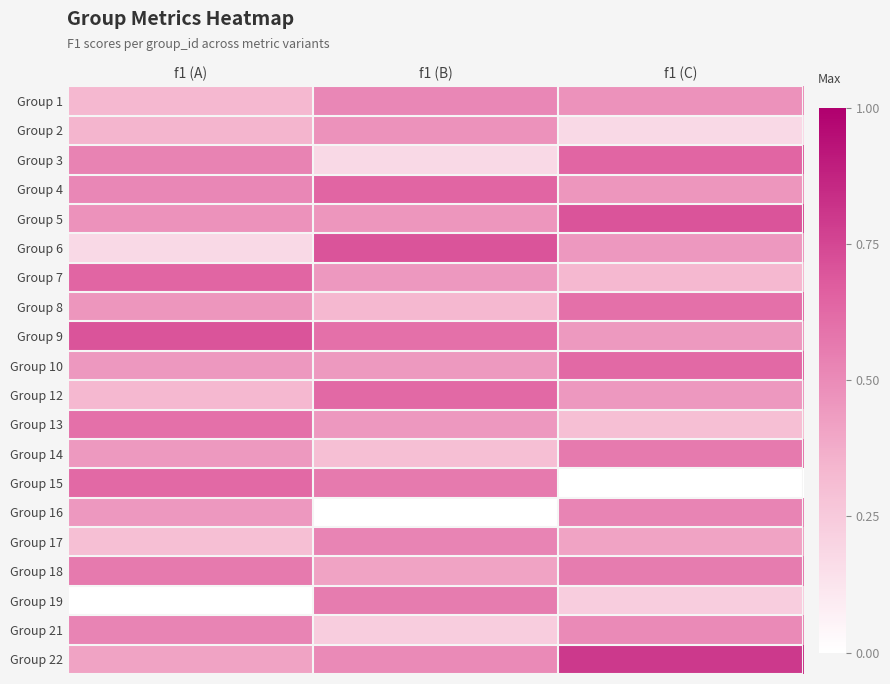

Reading right to left, extract all data points from this chart.

Group 1: f1 (C)=0.5	f1 (B)=0.5	f1 (A)=0.3
Group 2: f1 (C)=0.2	f1 (B)=0.5	f1 (A)=0.3
Group 3: f1 (C)=0.6	f1 (B)=0.2	f1 (A)=0.5
Group 4: f1 (C)=0.5	f1 (B)=0.6	f1 (A)=0.5
Group 5: f1 (C)=0.7	f1 (B)=0.5	f1 (A)=0.5
Group 6: f1 (C)=0.5	f1 (B)=0.7	f1 (A)=0.2
Group 7: f1 (C)=0.3	f1 (B)=0.5	f1 (A)=0.6
Group 8: f1 (C)=0.6	f1 (B)=0.3	f1 (A)=0.5
Group 9: f1 (C)=0.4	f1 (B)=0.6	f1 (A)=0.7
Group 10: f1 (C)=0.6	f1 (B)=0.4	f1 (A)=0.5
Group 12: f1 (C)=0.5	f1 (B)=0.6	f1 (A)=0.3
Group 13: f1 (C)=0.3	f1 (B)=0.5	f1 (A)=0.6
Group 14: f1 (C)=0.6	f1 (B)=0.3	f1 (A)=0.4
Group 15: f1 (C)=0.0	f1 (B)=0.6	f1 (A)=0.6
Group 16: f1 (C)=0.5	f1 (B)=0.0	f1 (A)=0.5
Group 17: f1 (C)=0.4	f1 (B)=0.5	f1 (A)=0.3
Group 18: f1 (C)=0.6	f1 (B)=0.4	f1 (A)=0.6
Group 19: f1 (C)=0.2	f1 (B)=0.6	f1 (A)=0.0
Group 21: f1 (C)=0.5	f1 (B)=0.2	f1 (A)=0.5
Group 22: f1 (C)=0.8	f1 (B)=0.5	f1 (A)=0.4